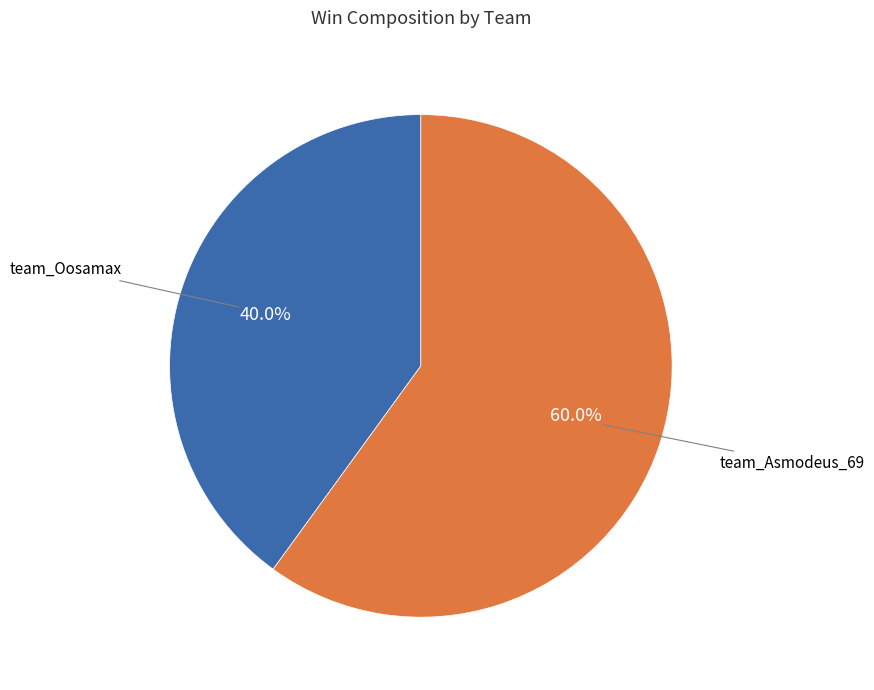

Is there any slice that represents more than half of the pie?

Yes